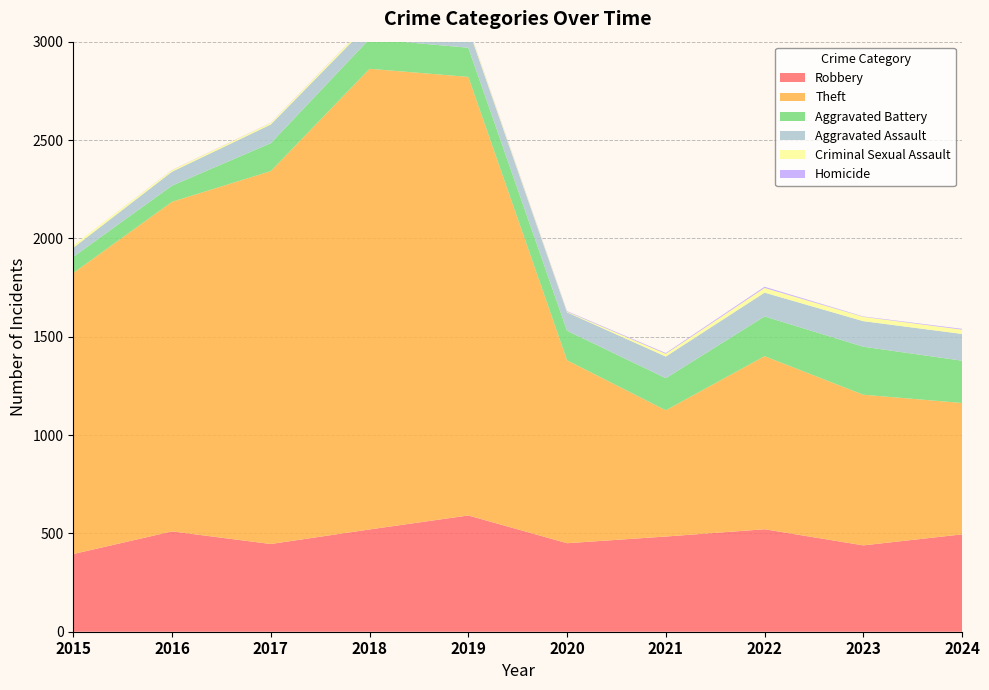

Reading right to left, transcribe all the data shown in this chart.

Robbery: 495	439	521	484	450	591	520	446	510	395
Theft: 668	766	880	642	930	2230	2342	1896	1676	1429
Aggravated Battery: 215	244	202	163	150	148	152	142	82	82
Aggravated Assault: 136	130	121	110	94	98	77	95	71	46
Criminal Sexual Assault: 22	22	24	14	3	8	11	8	8	12
Homicide: 4	2	6	4	3	2	1	1	1	0